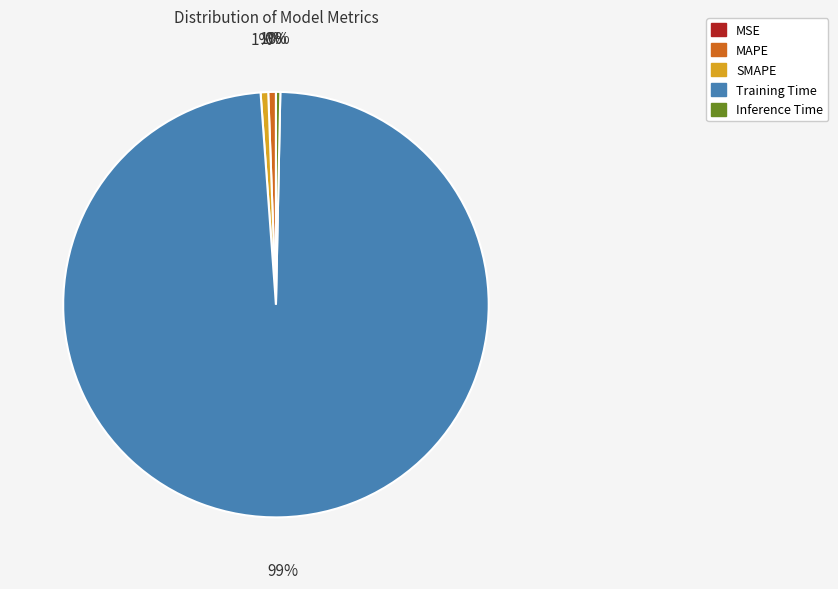

Which category has the biggest portion of the pie?

Training Time